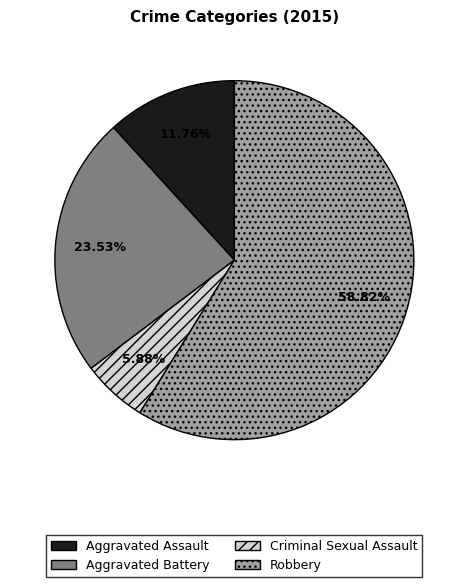

How many slices are in this pie chart?

4